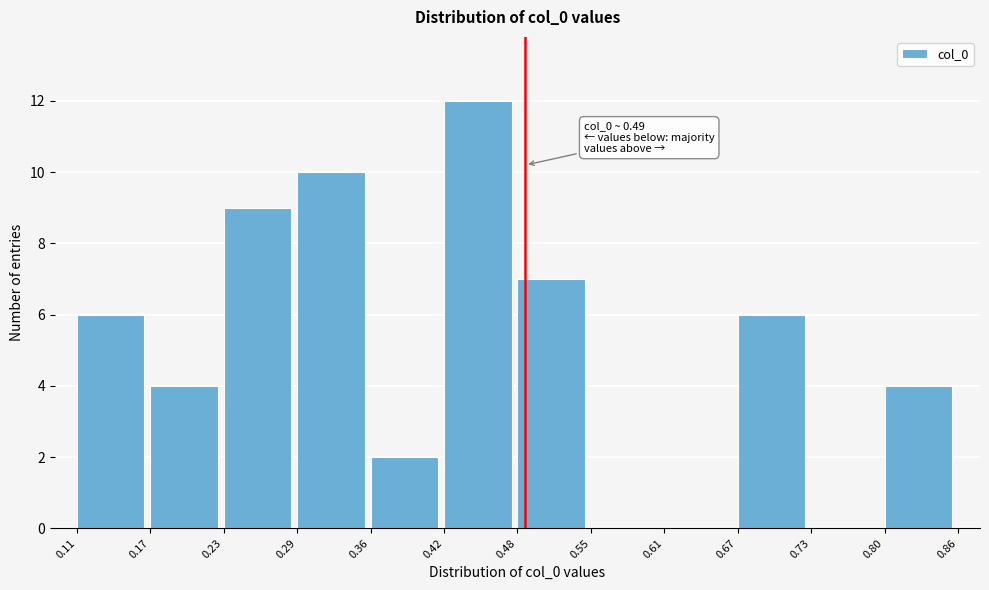

Over which range of the x-axis is the bar tallest?

0.42 to 0.48